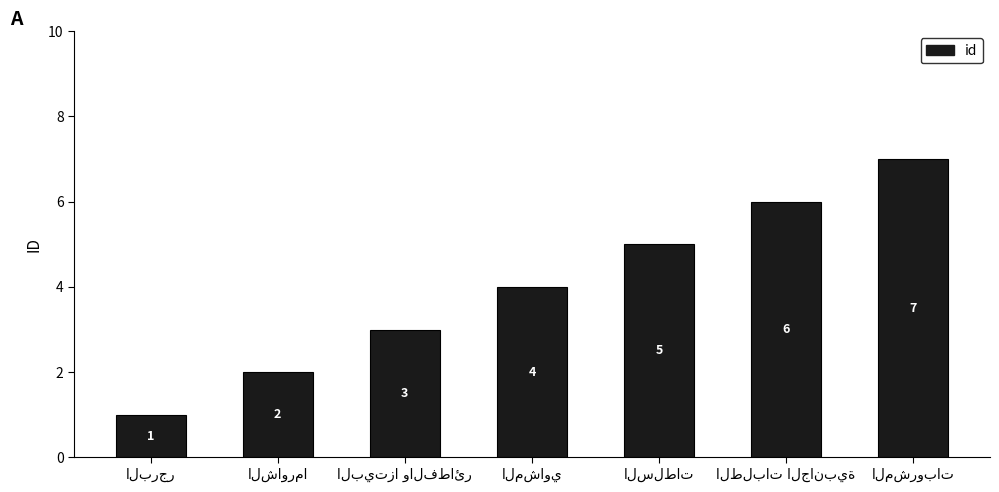

Are the bars grouped side by side (vs. stacked)?

No